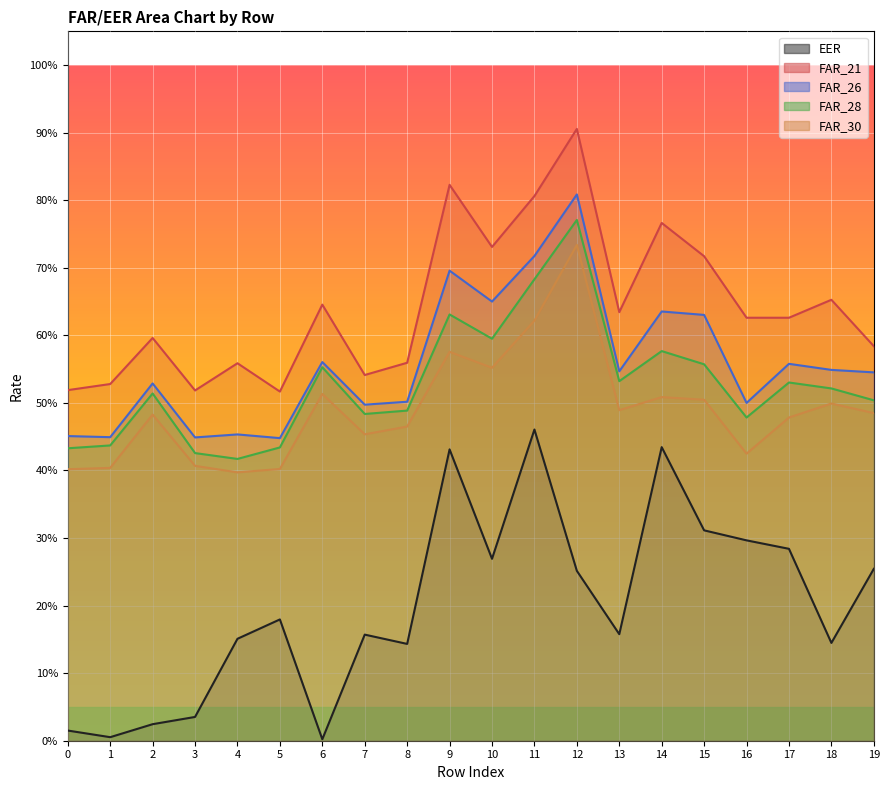

What is the greatest value displayed?

0.9